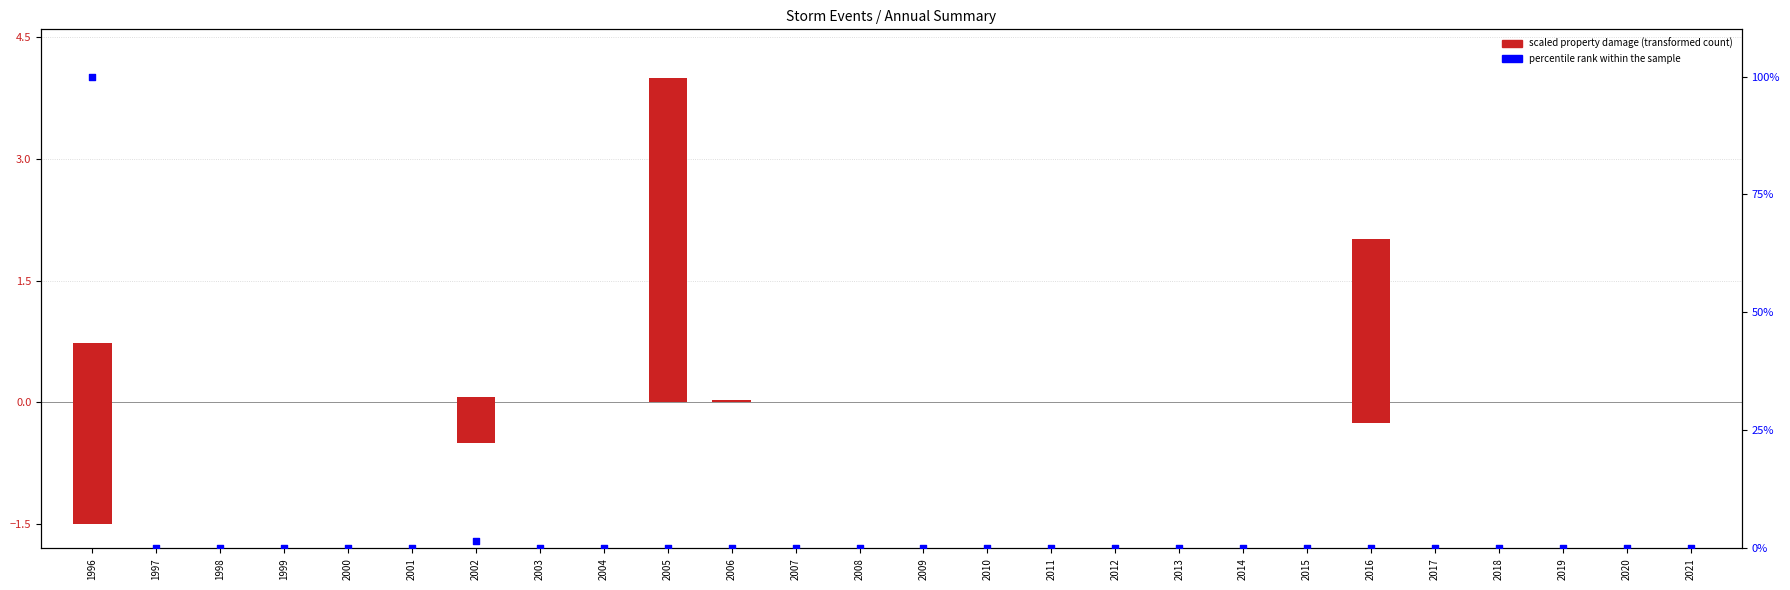

Which series has the largest Y range (max minus min)?

percentile rank within the sample